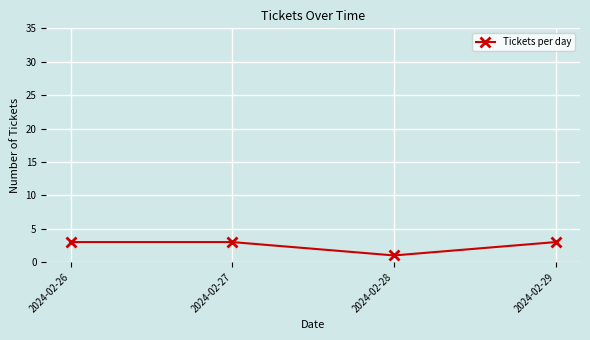

How many interior local valleys (lower than both neighbors) does the data have?

1